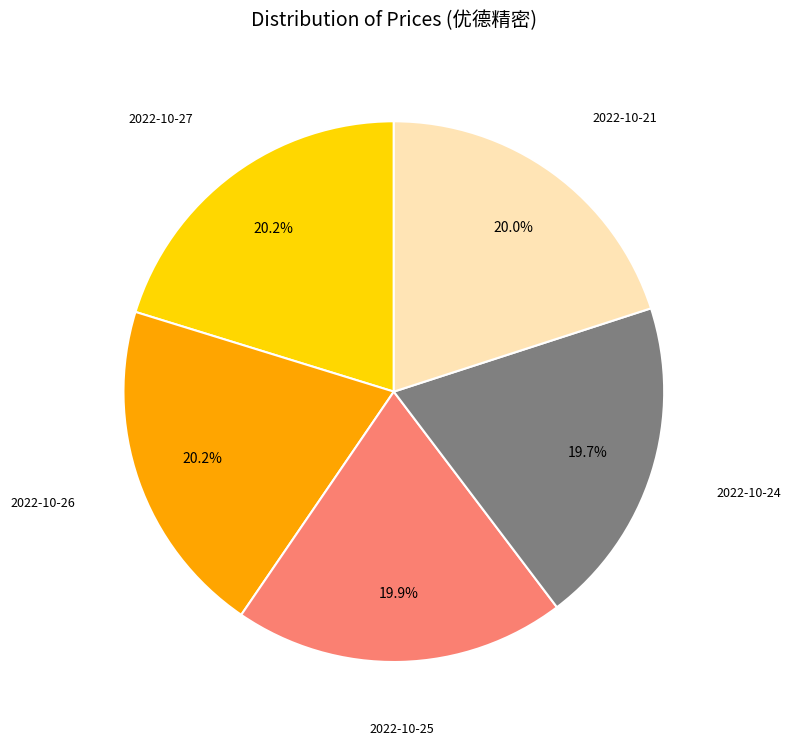

Is there a majority slice in this chart?

No